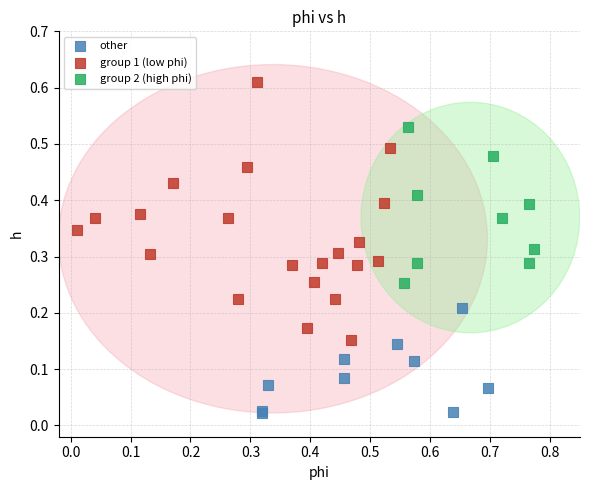

Which series reaches the maximum Y coordinate?

group 1 (low phi)